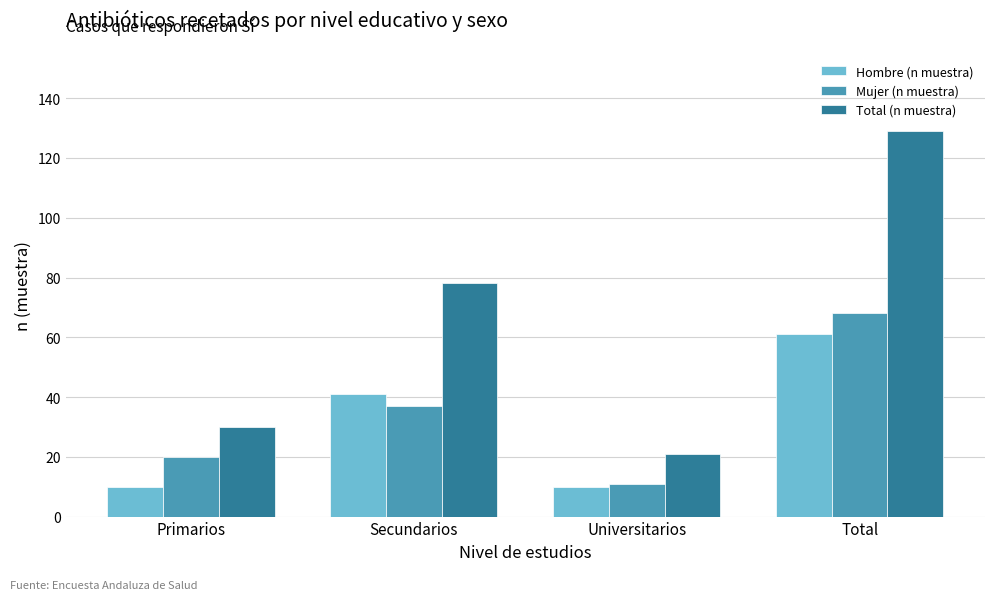

List the labels in order of Mujer (n muestra) value, largest first.

Total, Secundarios, Primarios, Universitarios